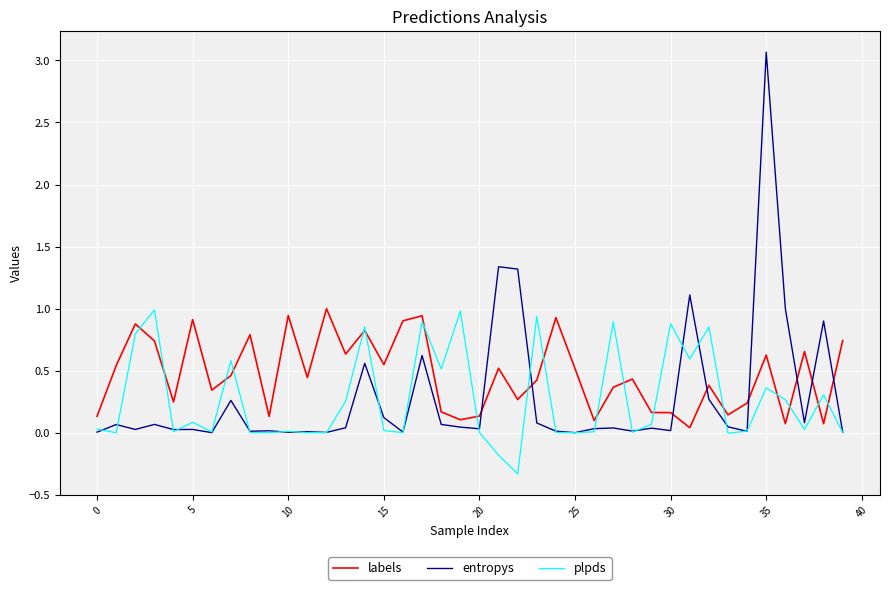

What is the maximum value for labels?

1.0